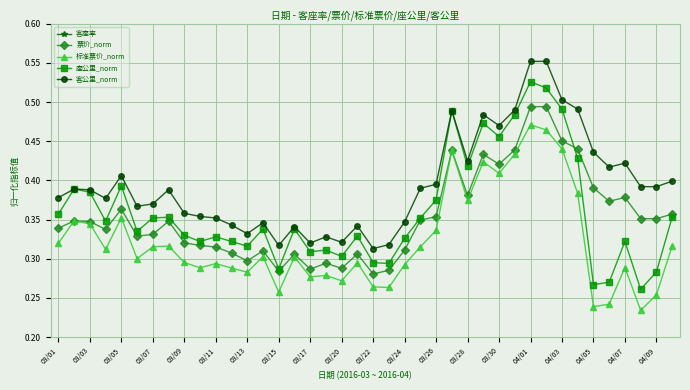

The 标准票价_norm series shows 0.4 at 04/09. True or false?

False